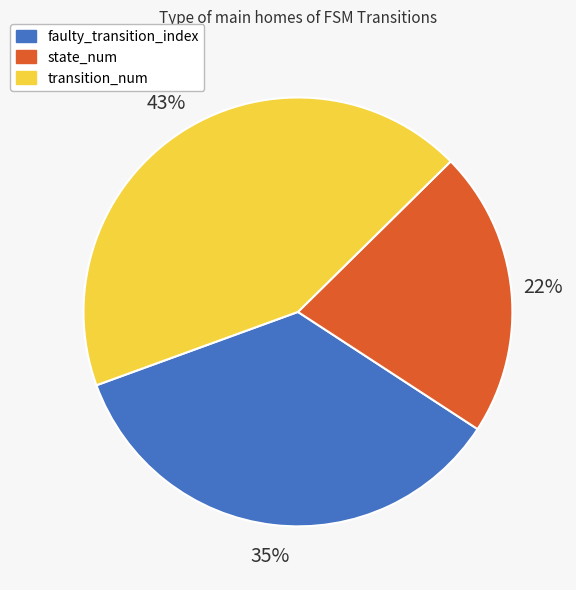

To the nearest percent, what portion does faulty_transition_index represent?

35%